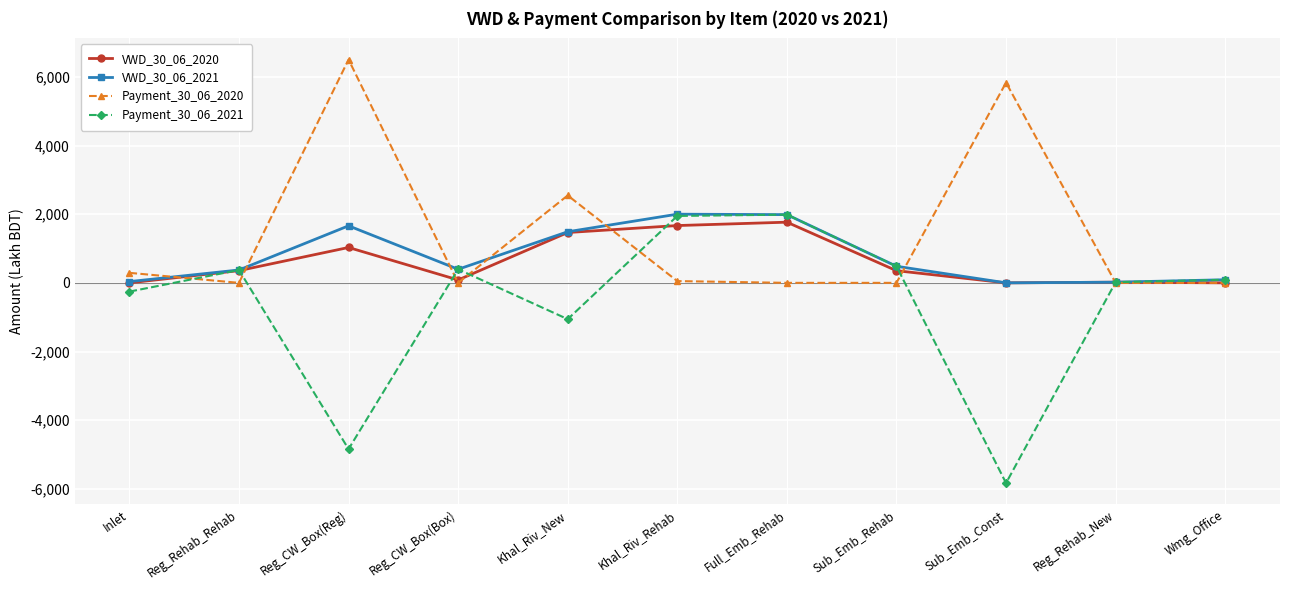

True or false: Payment_30_06_2020 has a value of 0.0 at Wmg_Office.

True